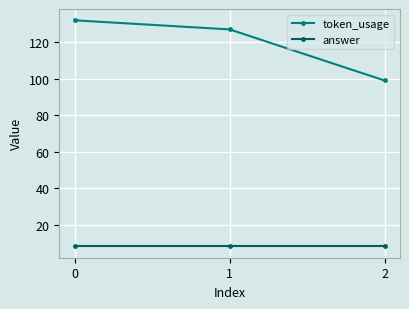

What is the maximum value for answer?

8